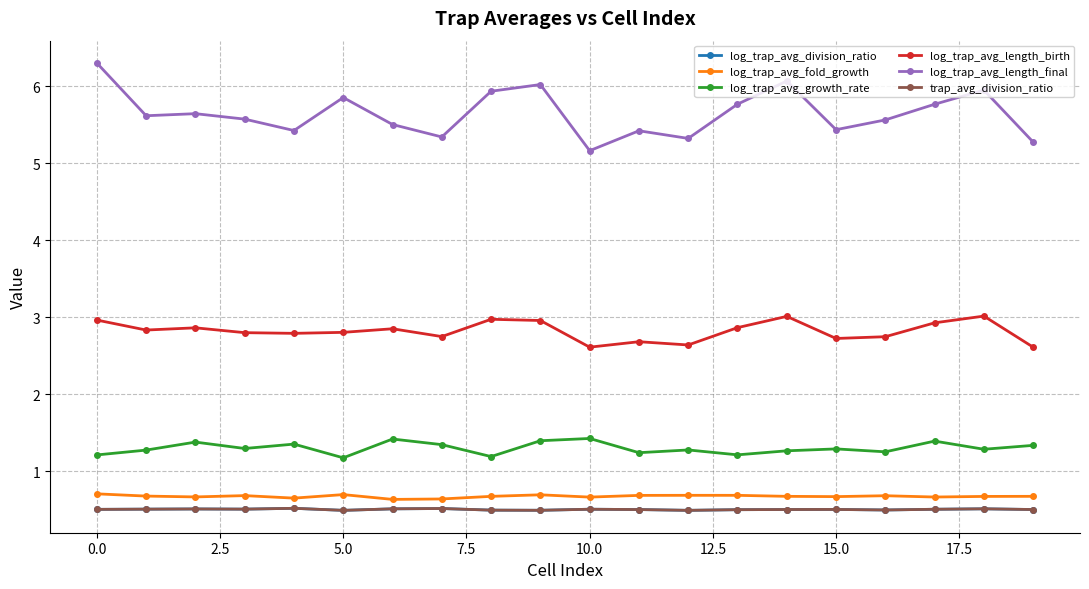

At how many categories does at least one series exceed 3?

20